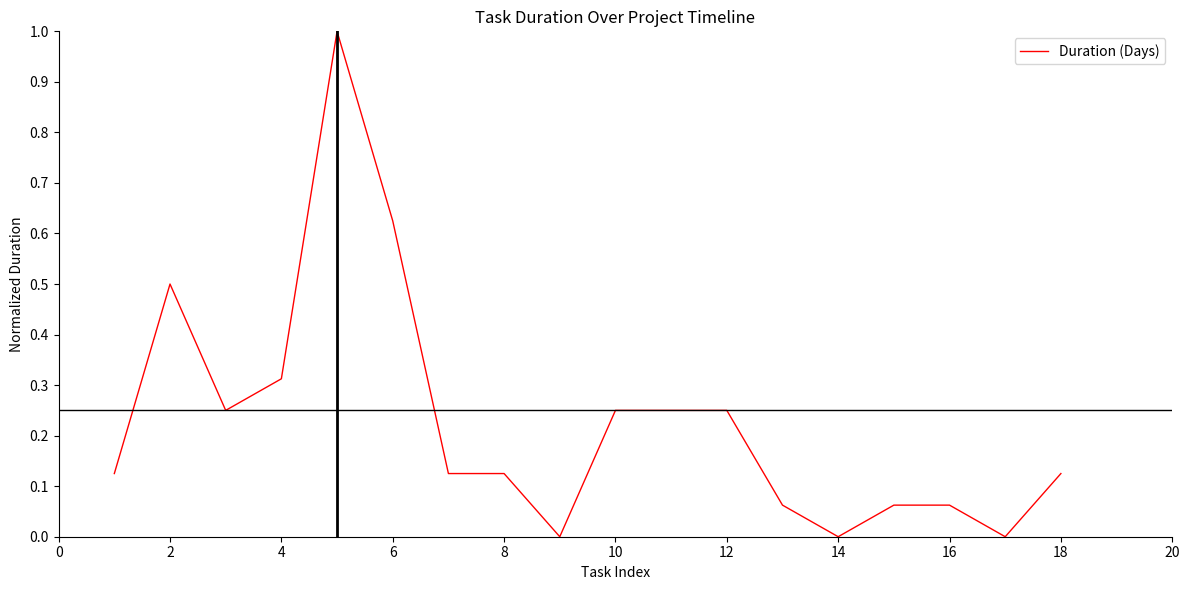

What is the difference between the maximum and minimum values?

1.0